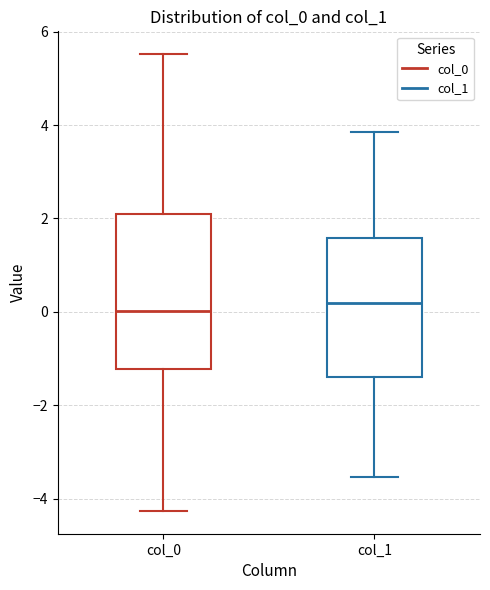

Reading left to right, transcribe this box plot: for each box, give where its median line is, the range the box spans, and where its two whiskers end, as read against the y-axis. The values are not printed on the chart, so give them approximately, as read against the axis.

col_0: median 0.0, box -1.2 to 2.2, whiskers -4.2 to 5.6
col_1: median 0.2, box -1.4 to 1.6, whiskers -3.6 to 3.8